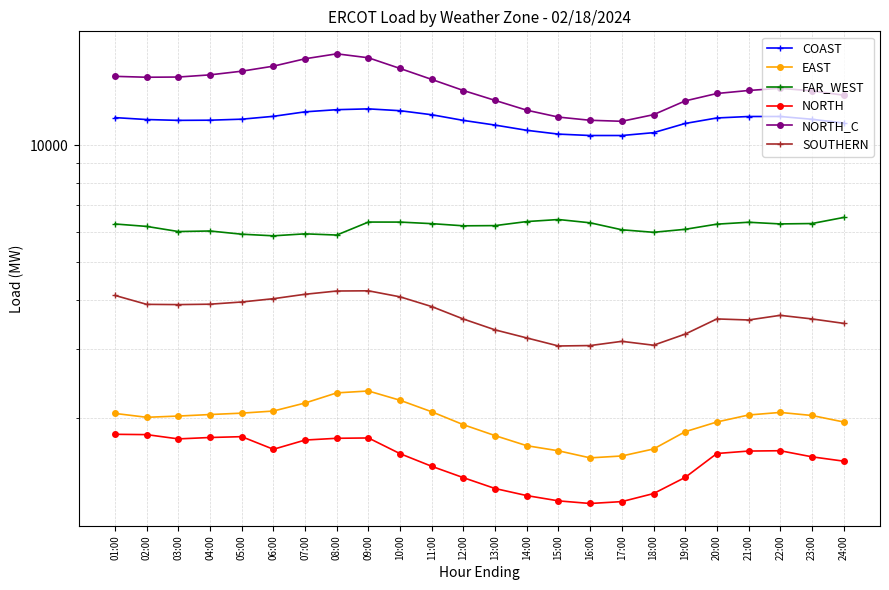

At which label is NORTH_C closest to 14326?

22:00